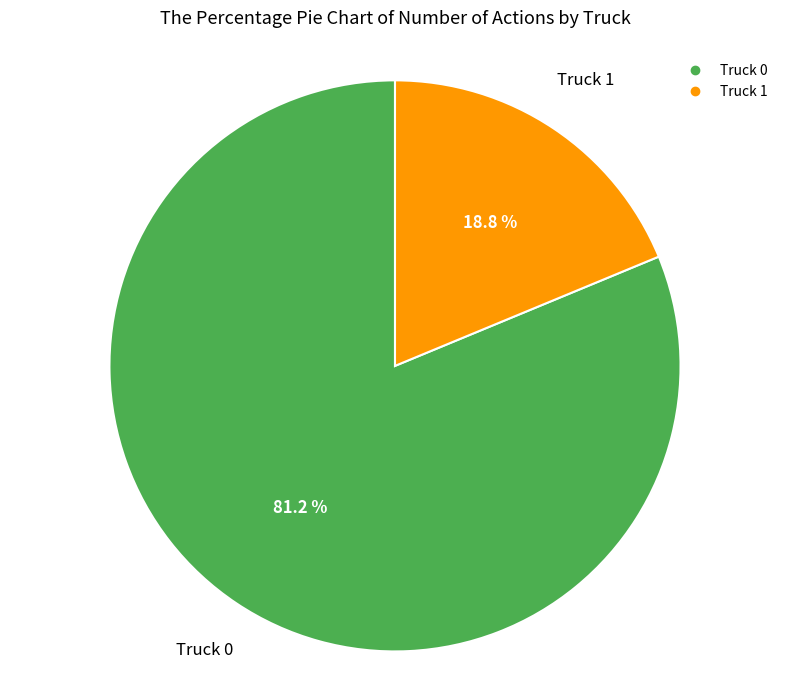

To the nearest percent, what percentage of the pie is Truck 1?

19%